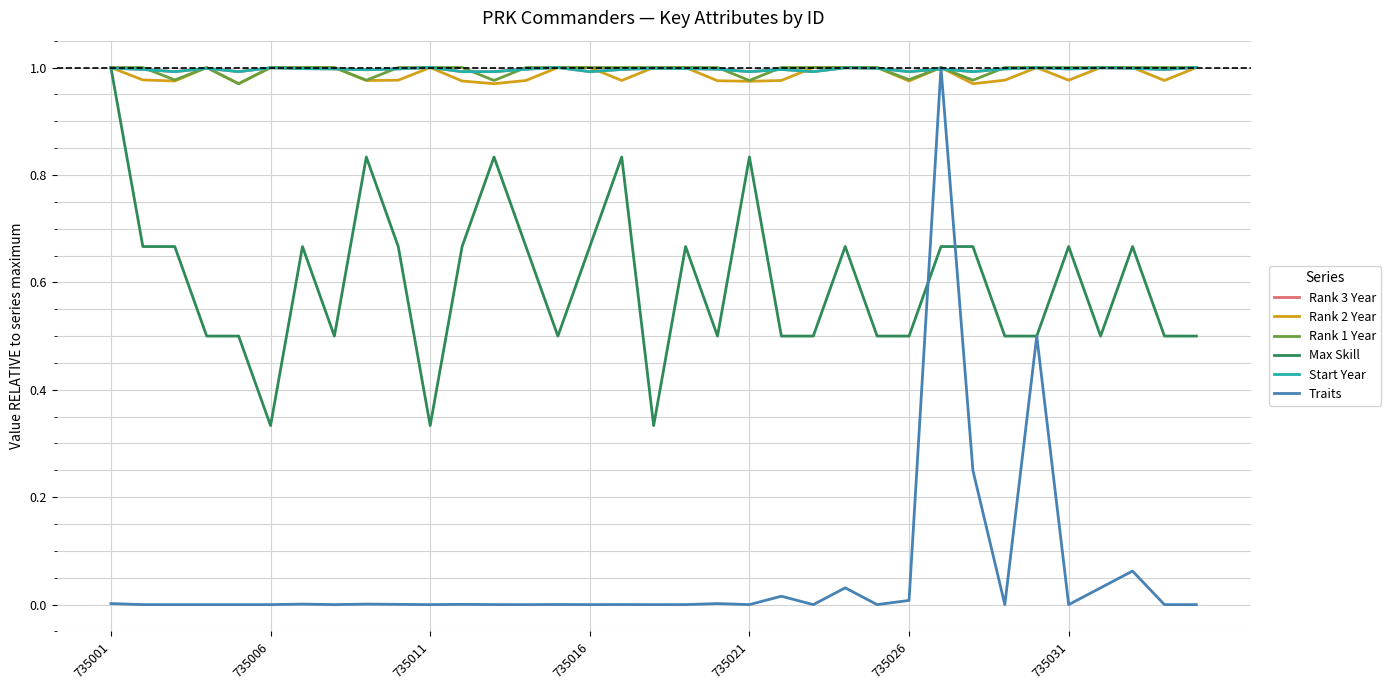

Does the chart display data point markers on the line(s)?

No